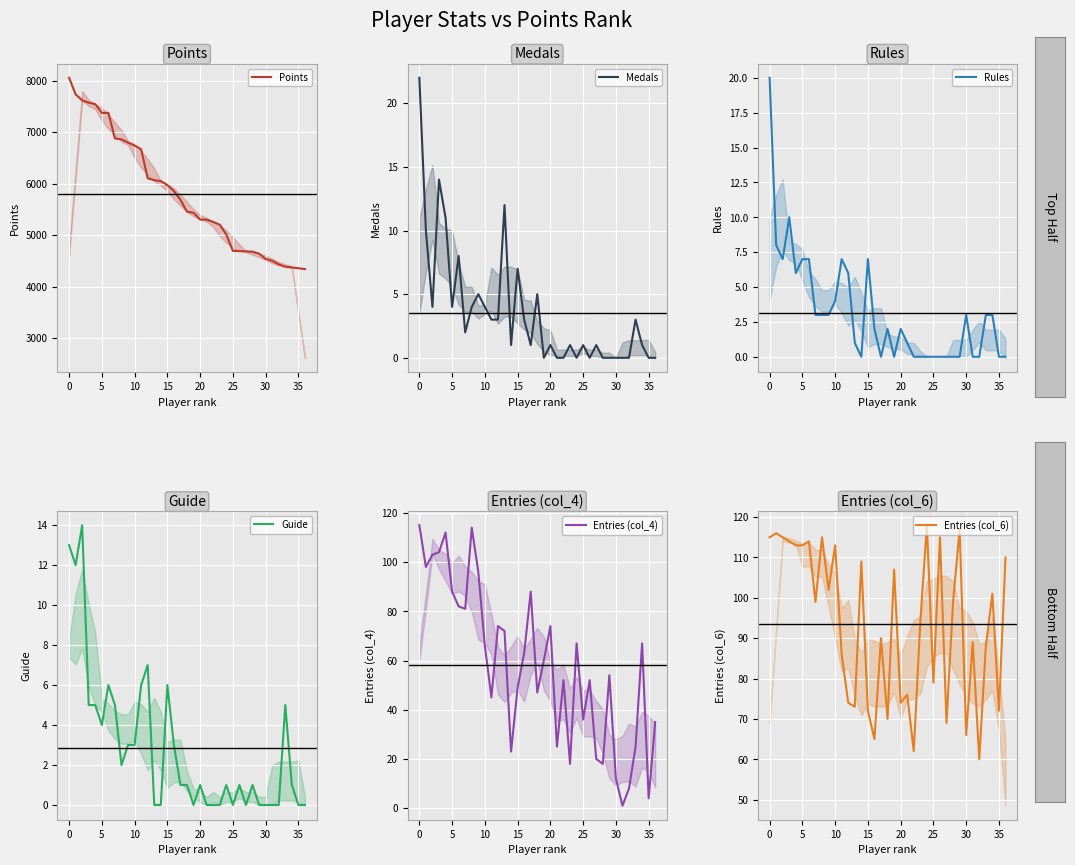

What is the difference between the maximum and minimum values in the Entries (col_6) series?

58